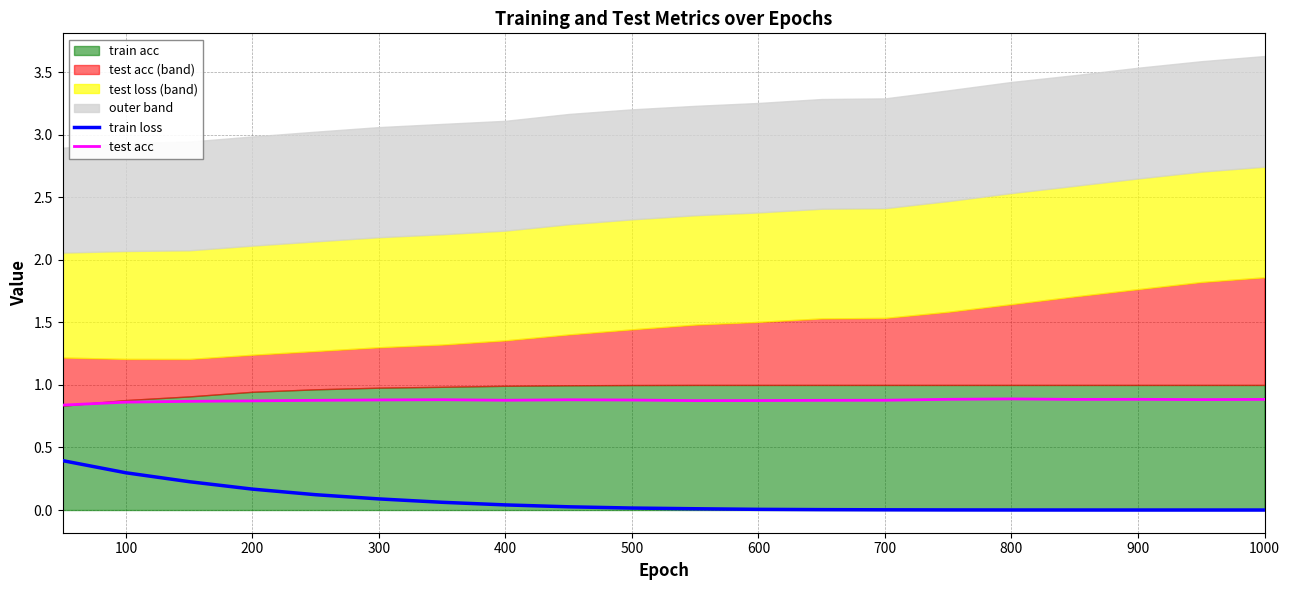

How many test acc values are between 0 and 1?

20